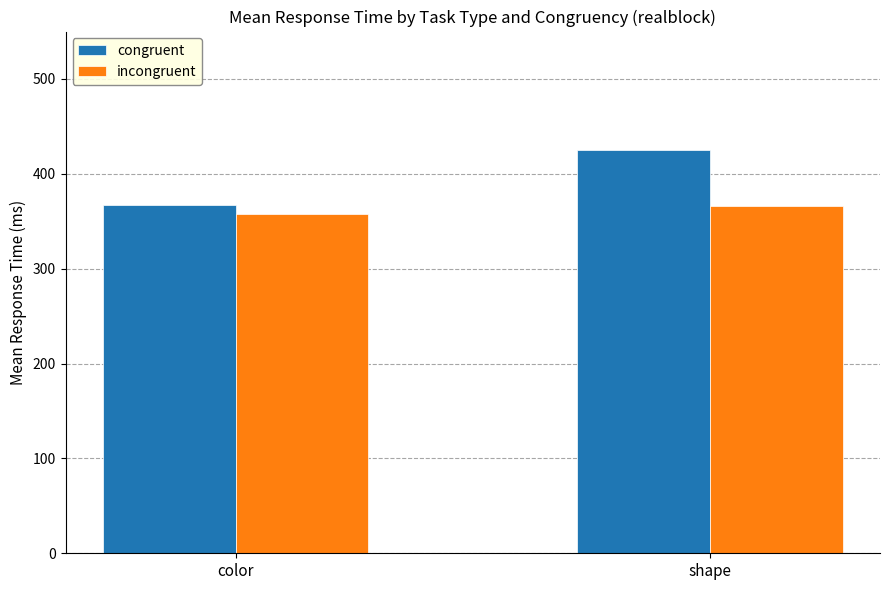

At which category does the chart reach its minimum across all series?

color